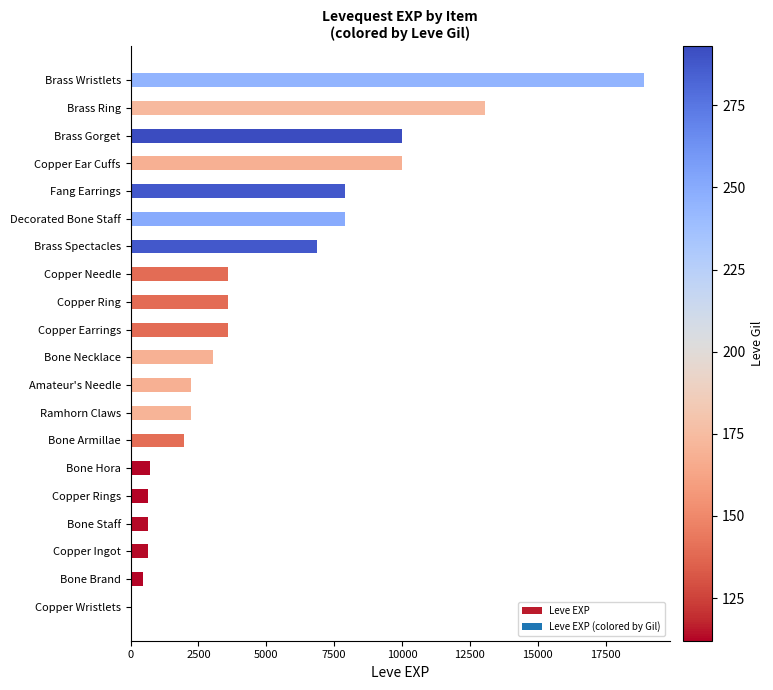

What is the change in value from Copper Earrings to Brass Gorget?

+6390